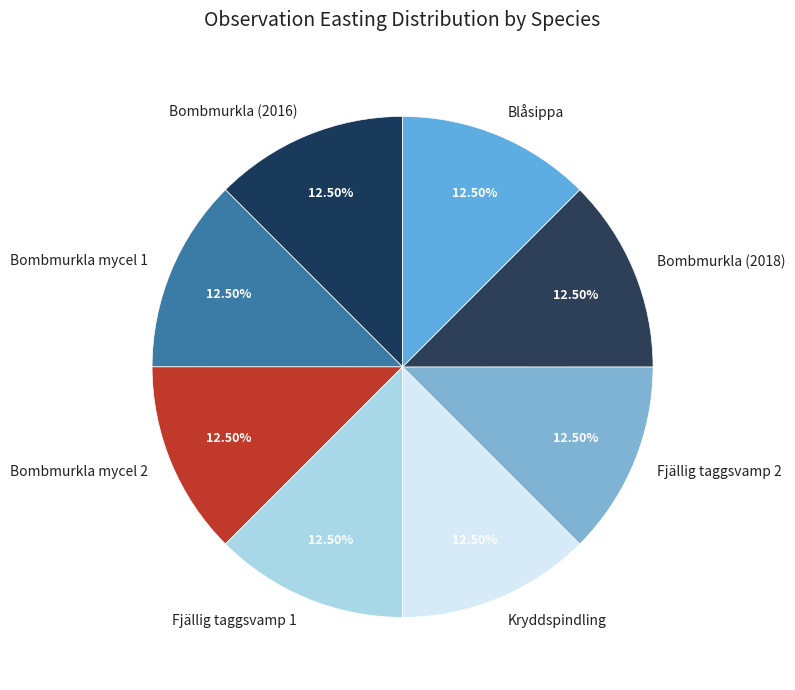

Do Blåsippa and Bombmurkla mycel 2 together represent more than half of the pie?

No